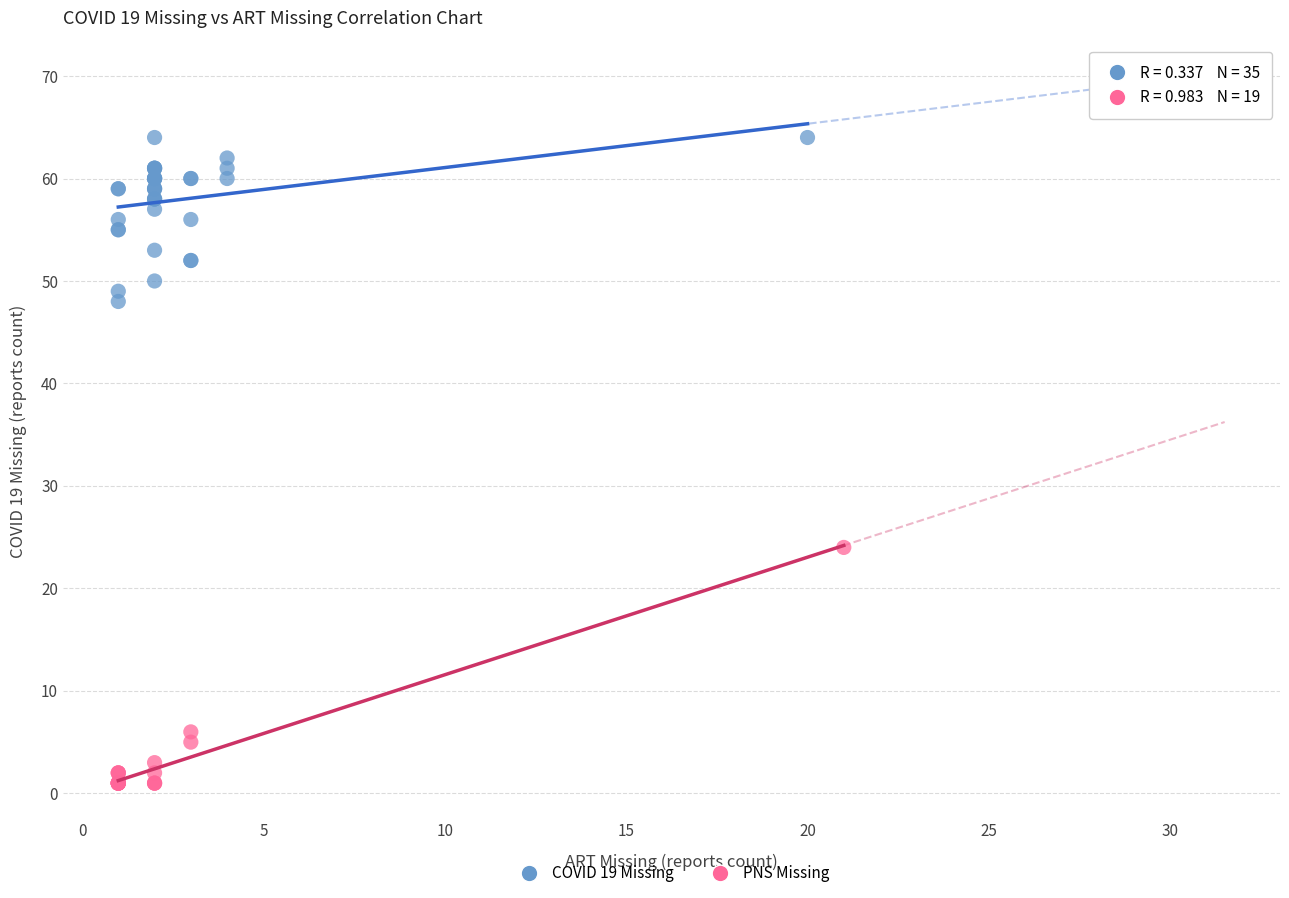

Which series contains the highest Y value?

COVID 19 Missing